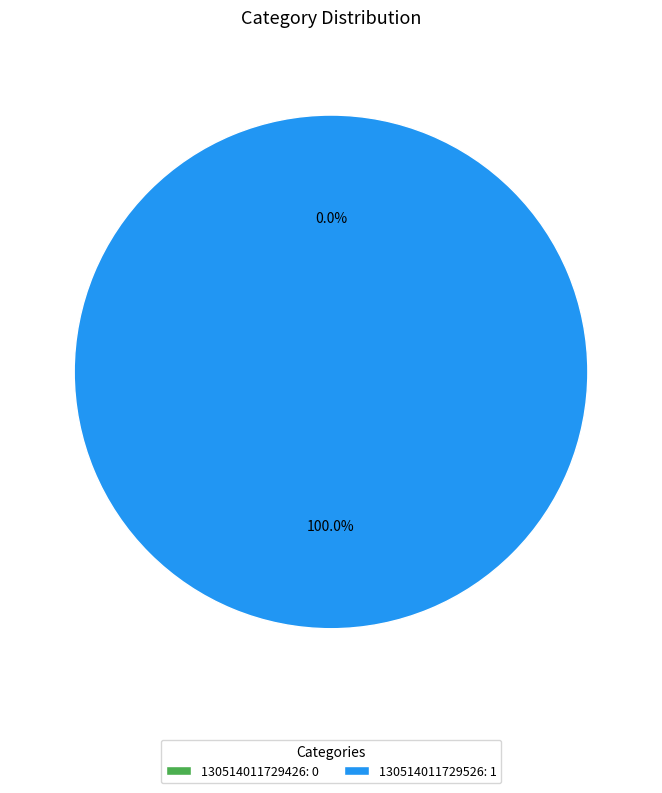

To the nearest percent, what is the combined percentage of 130514011729426 and 130514011729526?

100%